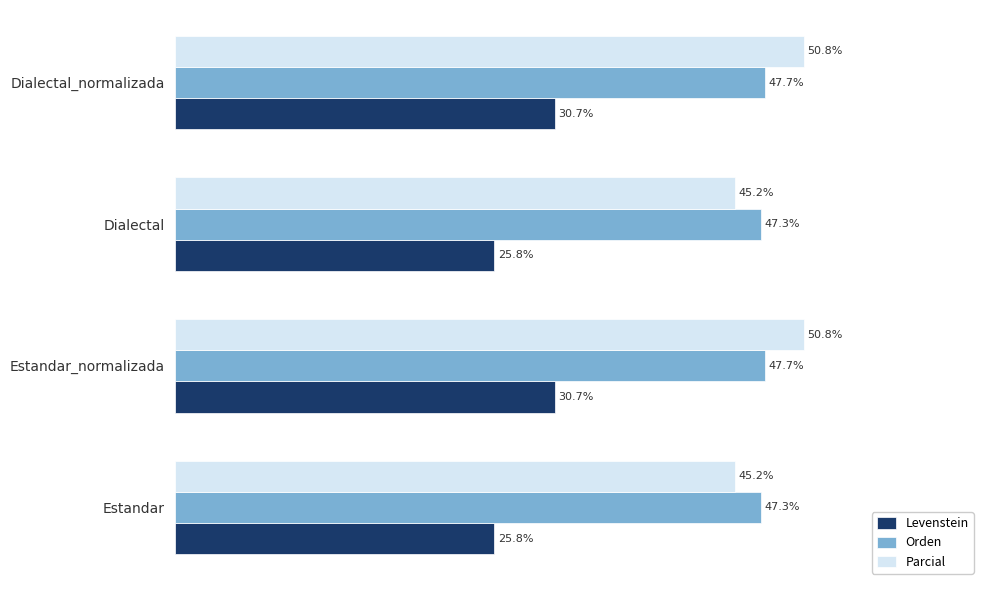

Is the value of Parcial at Estandar_normalizada greater than the value of Levenstein at Dialectal_normalizada?

Yes